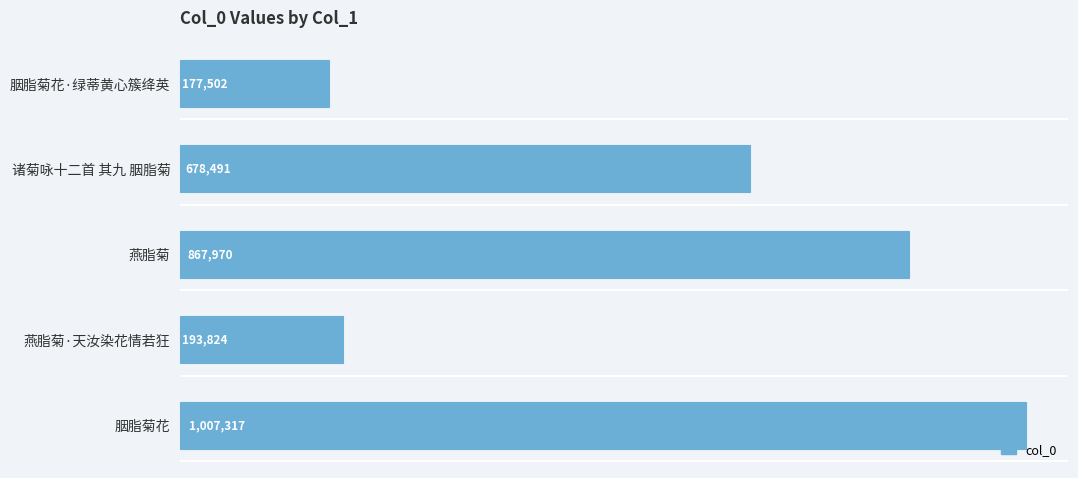

Where is the data nearest to the value 592409?

诸菊咏十二首 其九 胭脂菊